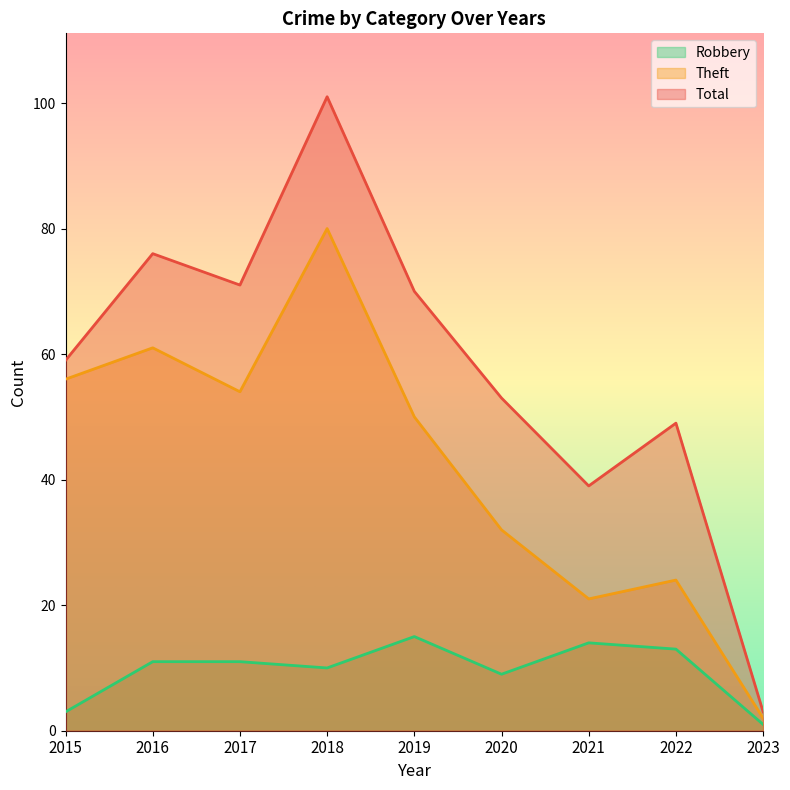

True or false: Total has a value of 53 at 2020.

True